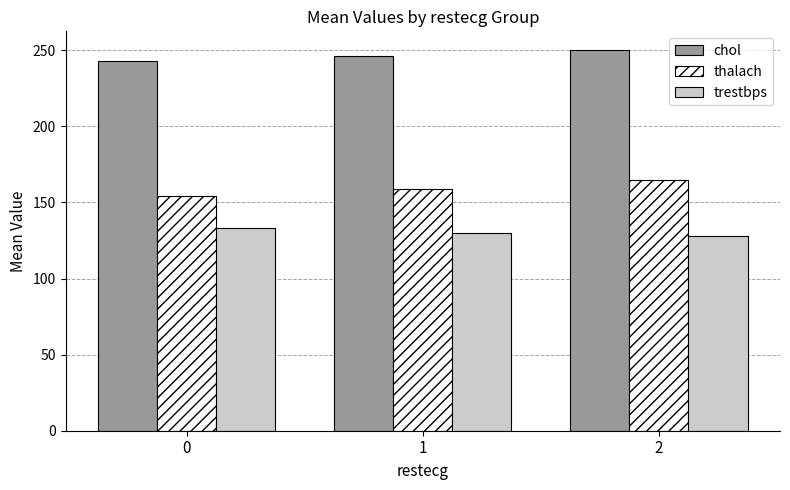

At how many categories does at least one series exceed 183?

3